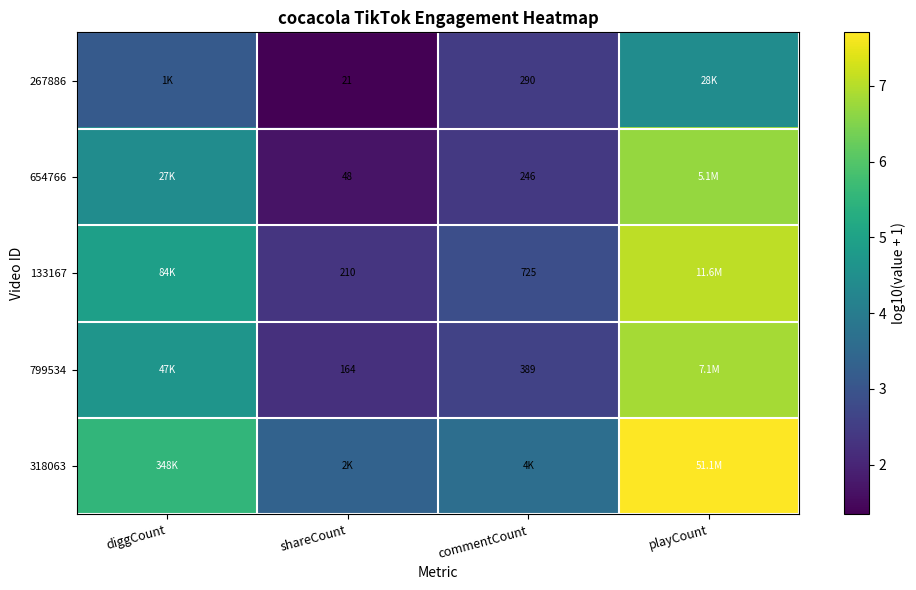

True or false: 133167 has a value of 2.6 at playCount.

False